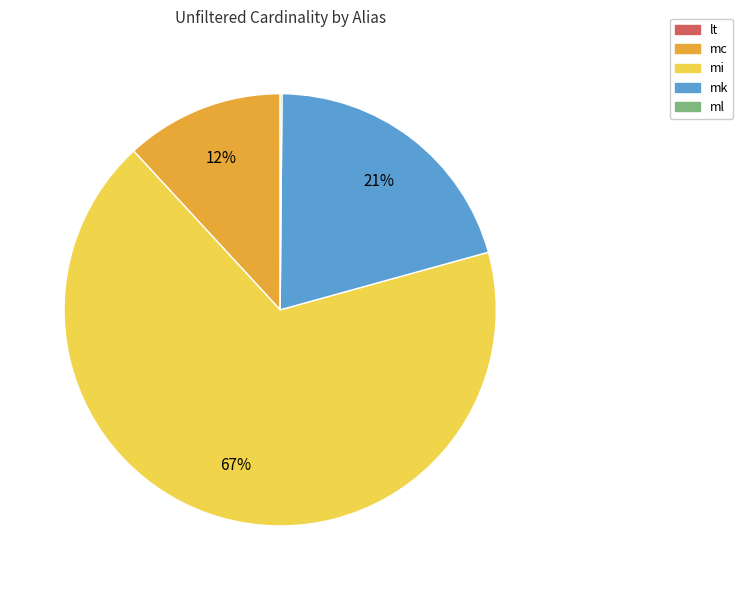

Which has a higher value, mk or mi?

mi